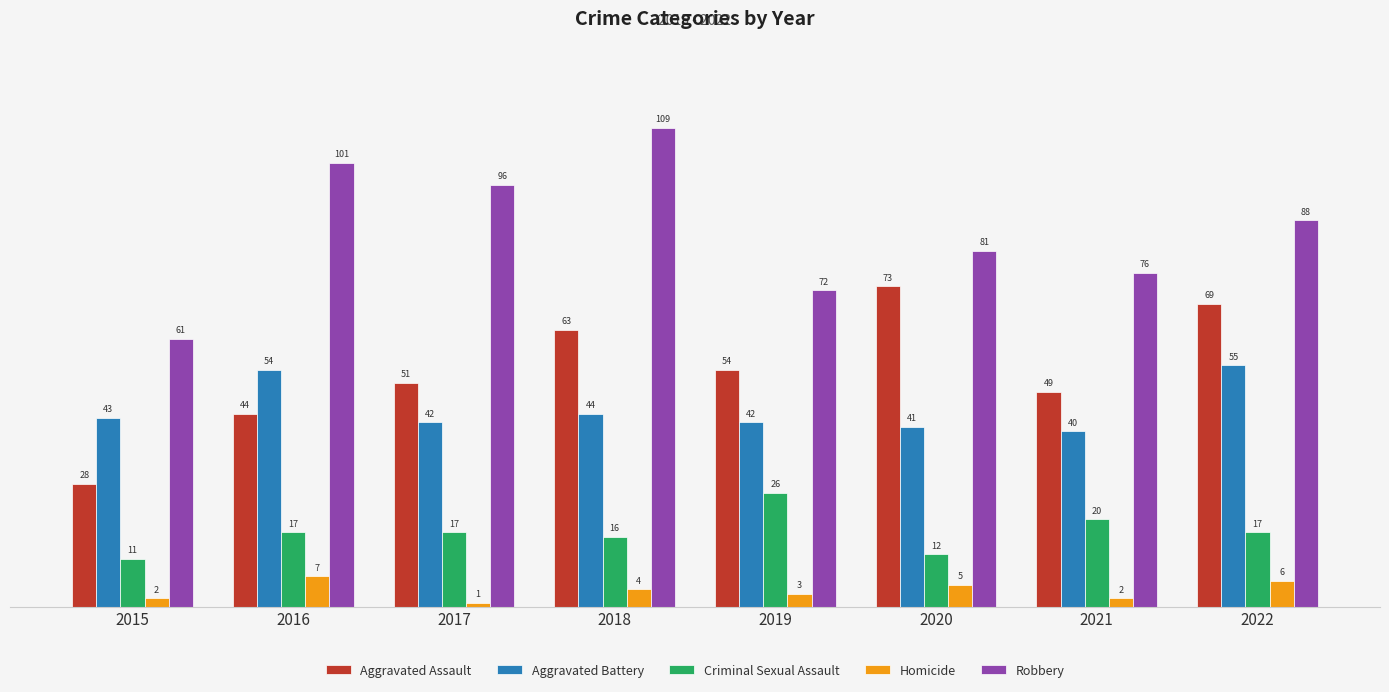

What value does the Aggravated Assault series have at 2018?

63